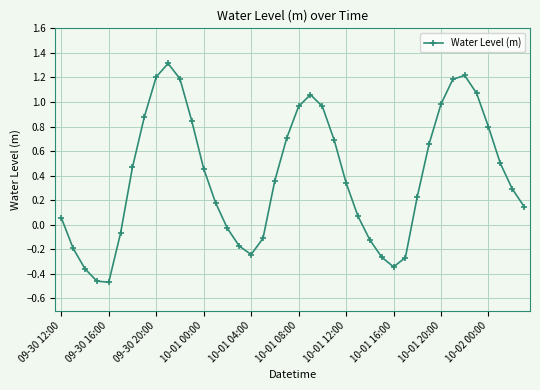

What is the sum of all values?

15.7